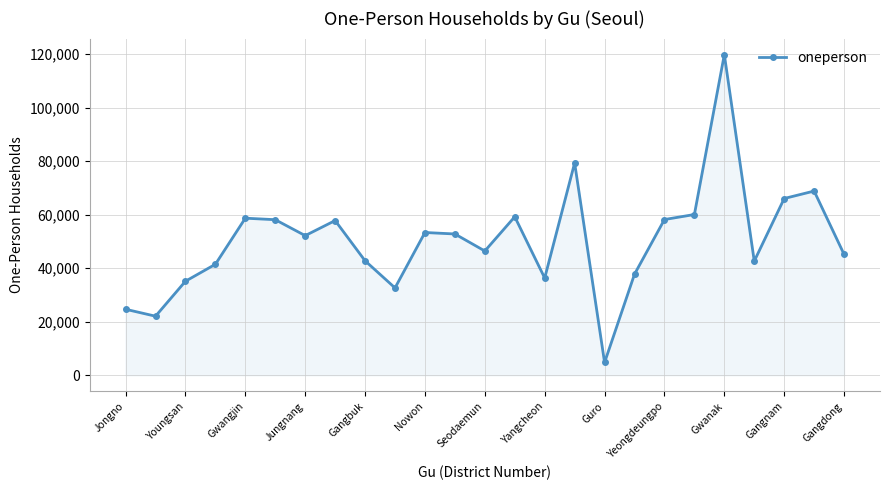

What is the minimum value shown in the chart?

4774